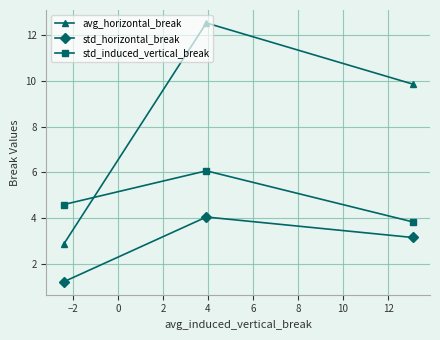

Which series has the largest total across all categories?

avg_horizontal_break